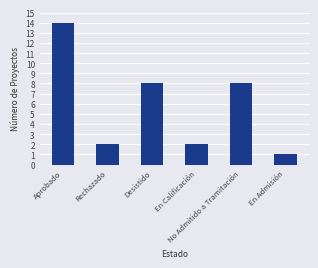

What is the ratio of the value at En Calificación to the value at En Admisión?

2.0